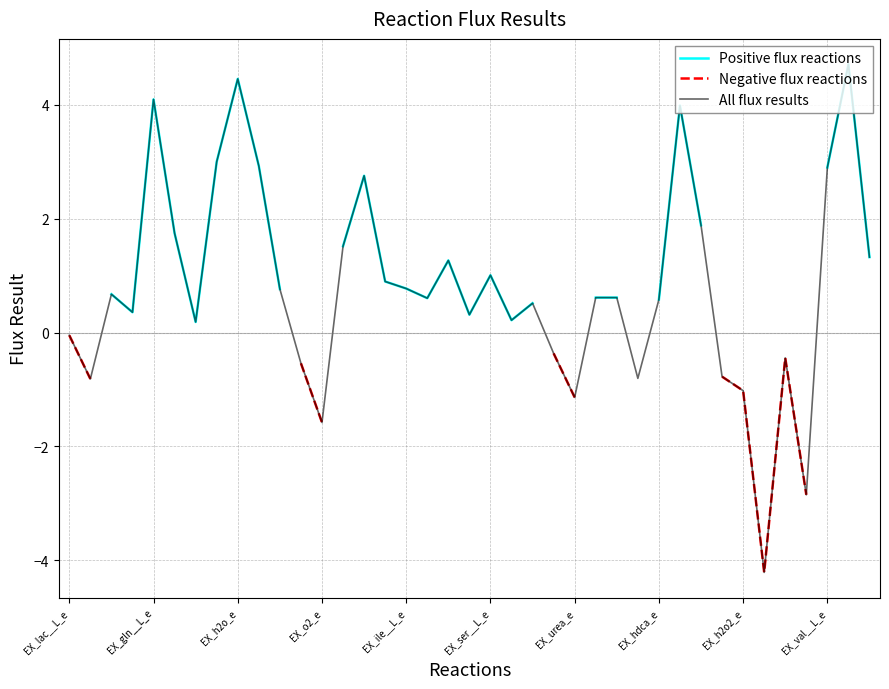

Which series has the largest total across all categories?

All flux results